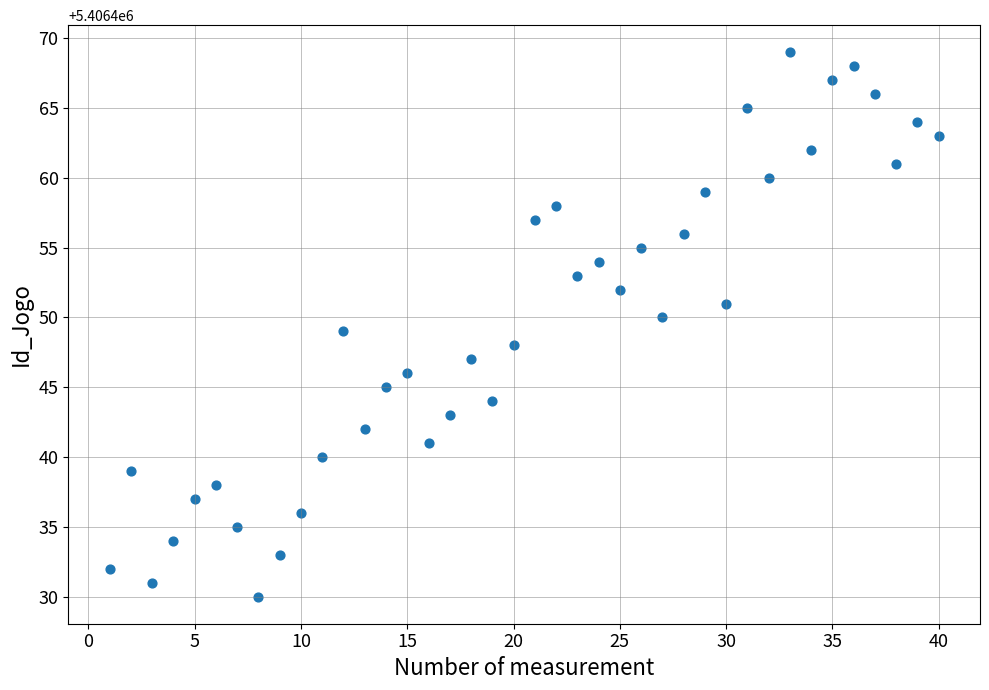

What is the range of Y values (max minus min)?

39